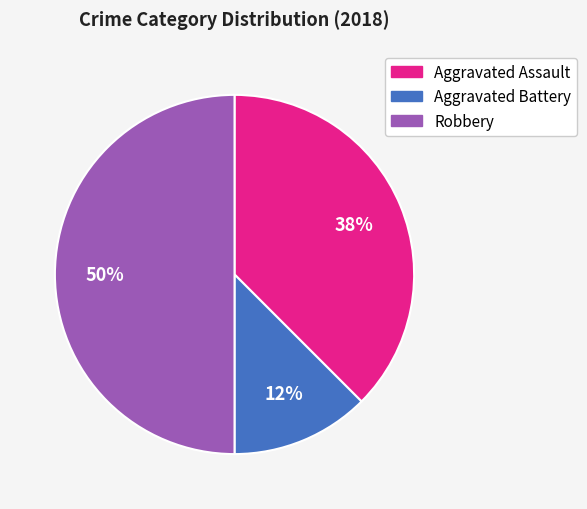

Is it true that Aggravated Assault is 38% of the pie?

True